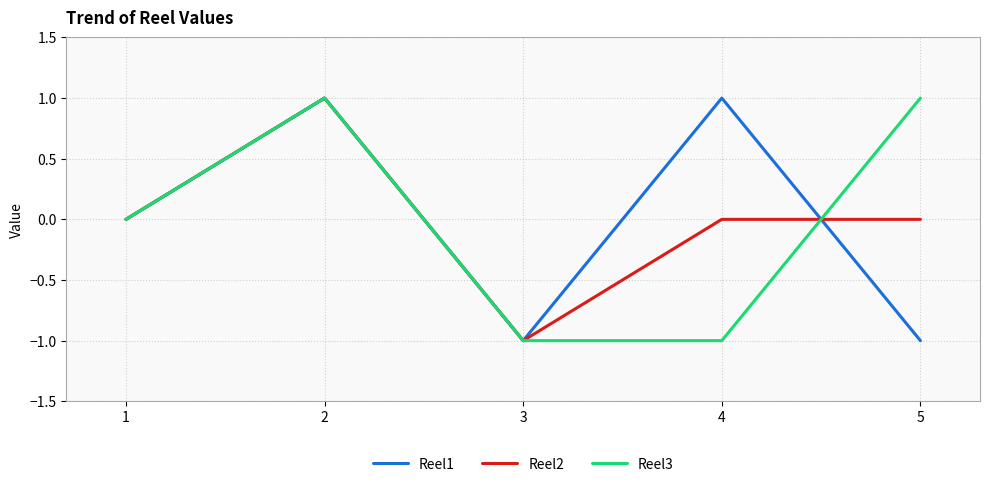

In Reel3, how many points are higher than both neighbors (excluding endpoints)?

1